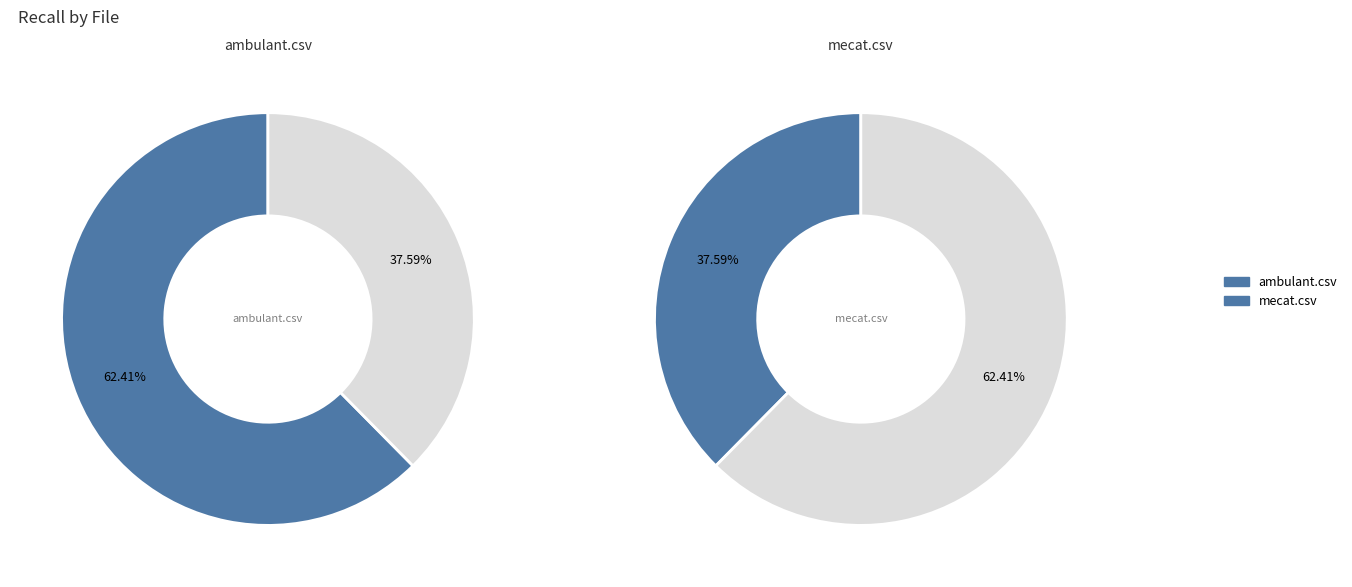

Does ambulant.csv represent more than half of the total?

Yes